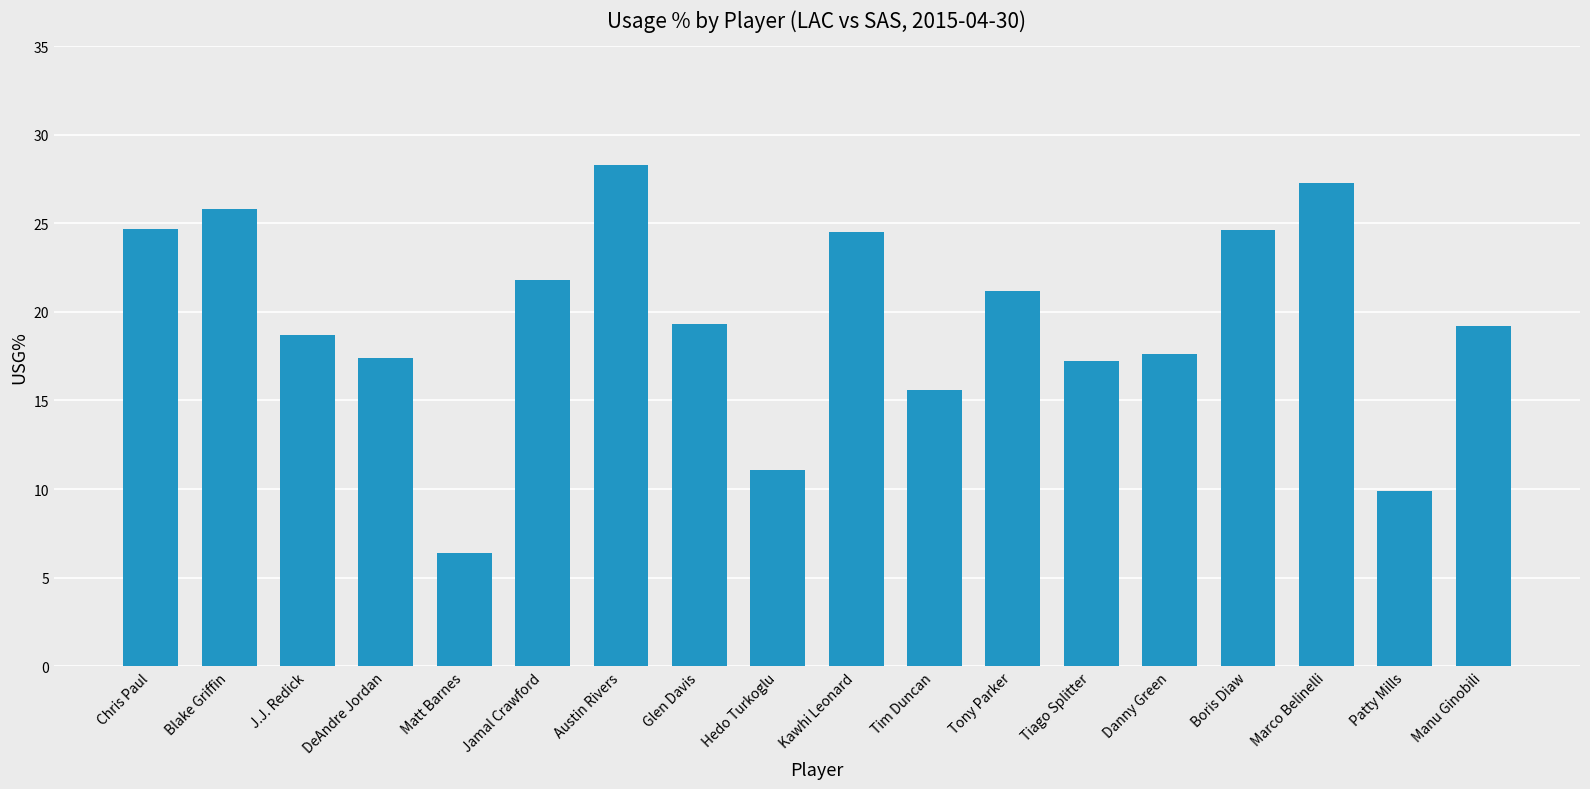

True or false: the data shows 24.6 at Boris Diaw.

True